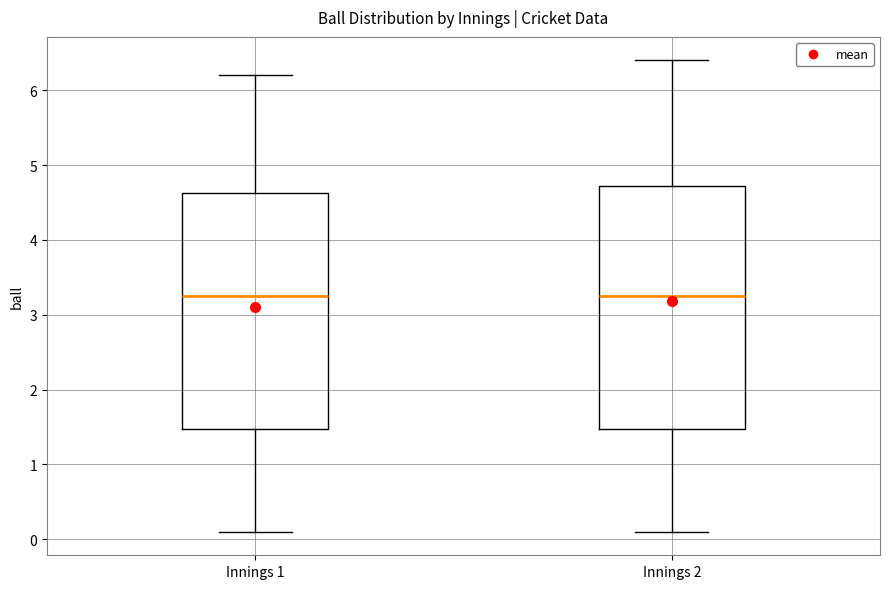

Where is the upper edge of the box for Innings 1 on the y-axis? The values are not printed on the chart, so give them approximately, as read against the axis.

4.6